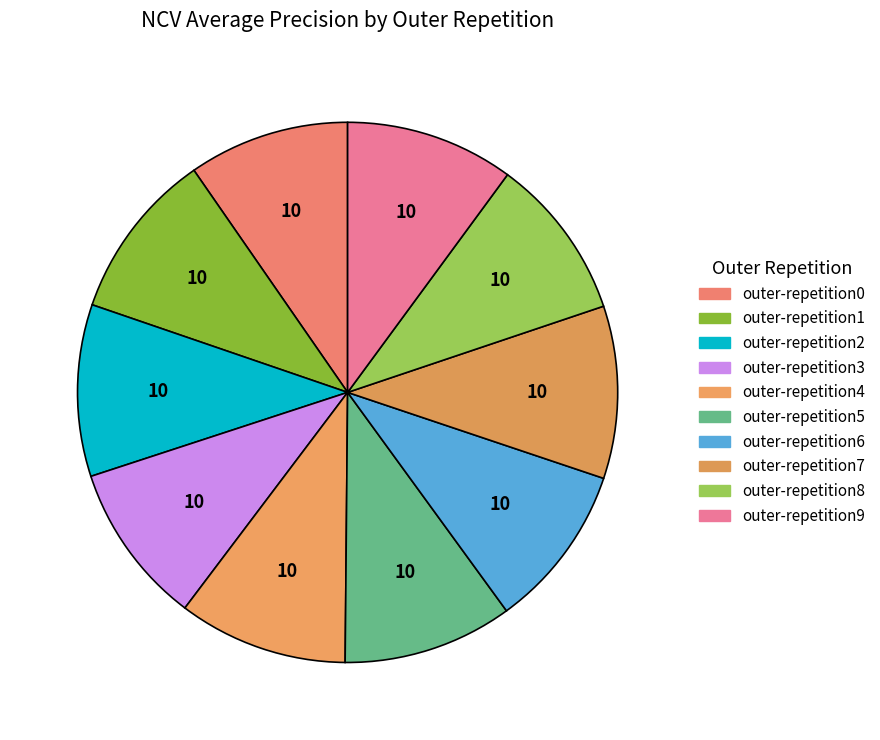

How many segments does this pie chart have?

10